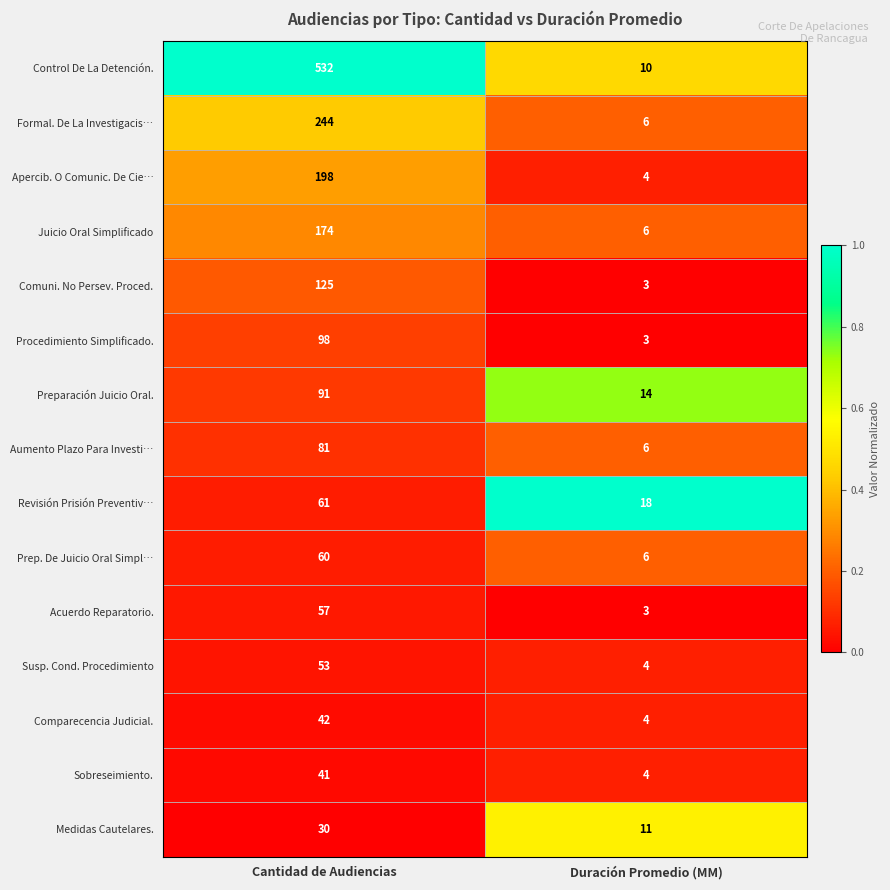

Reading left to right, transcribe all the data shown in this chart.

Control De La Detención.: Cantidad de Audiencias=532	Duración Promedio (MM)=10
Formal. De La Investigacis…: Cantidad de Audiencias=244	Duración Promedio (MM)=6
Apercib. O Comunic. De Cie…: Cantidad de Audiencias=198	Duración Promedio (MM)=4
Juicio Oral Simplificado: Cantidad de Audiencias=174	Duración Promedio (MM)=6
Comuni. No Persev. Proced.: Cantidad de Audiencias=125	Duración Promedio (MM)=3
Procedimiento Simplificado.: Cantidad de Audiencias=98	Duración Promedio (MM)=3
Preparación Juicio Oral.: Cantidad de Audiencias=91	Duración Promedio (MM)=14
Aumento Plazo Para Investi…: Cantidad de Audiencias=81	Duración Promedio (MM)=6
Revisión Prisión Preventiv…: Cantidad de Audiencias=61	Duración Promedio (MM)=18
Prep. De Juicio Oral Simpl…: Cantidad de Audiencias=60	Duración Promedio (MM)=6
Acuerdo Reparatorio.: Cantidad de Audiencias=57	Duración Promedio (MM)=3
Susp. Cond. Procedimiento: Cantidad de Audiencias=53	Duración Promedio (MM)=4
Comparecencia Judicial.: Cantidad de Audiencias=42	Duración Promedio (MM)=4
Sobreseimiento.: Cantidad de Audiencias=41	Duración Promedio (MM)=4
Medidas Cautelares.: Cantidad de Audiencias=30	Duración Promedio (MM)=11